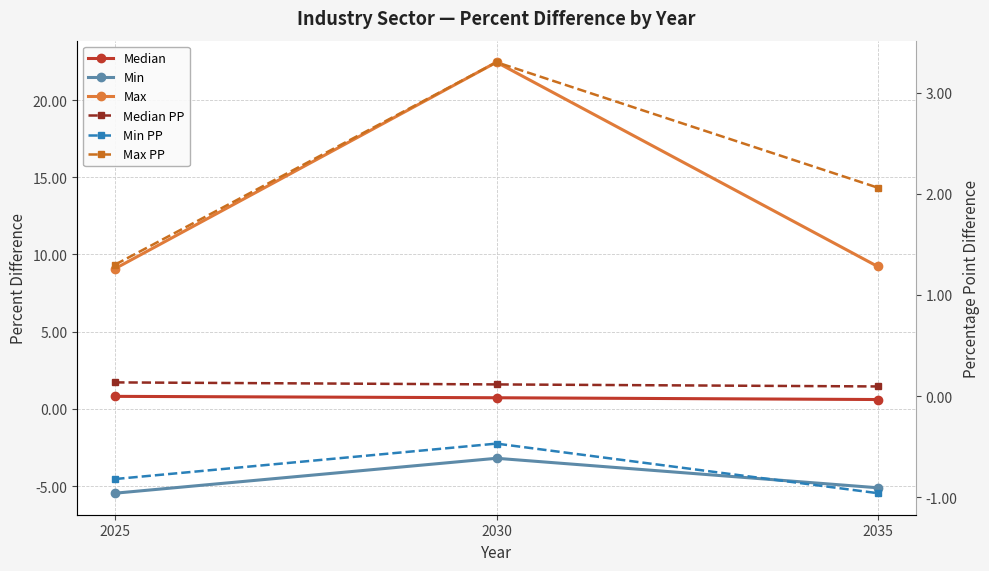

Read the Max value at 2035.

9.2